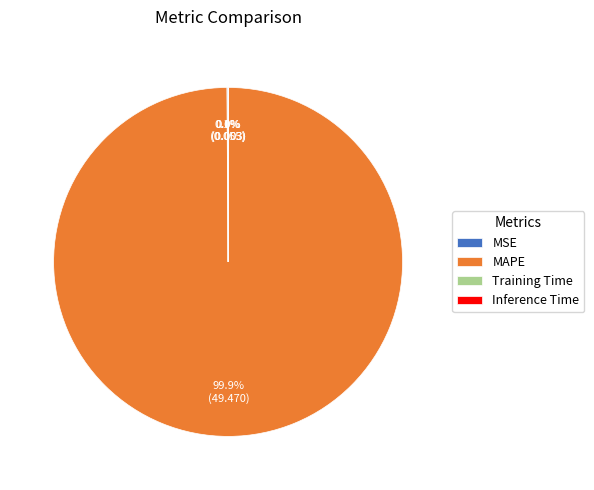

Does MAPE represent more than half of the total?

Yes